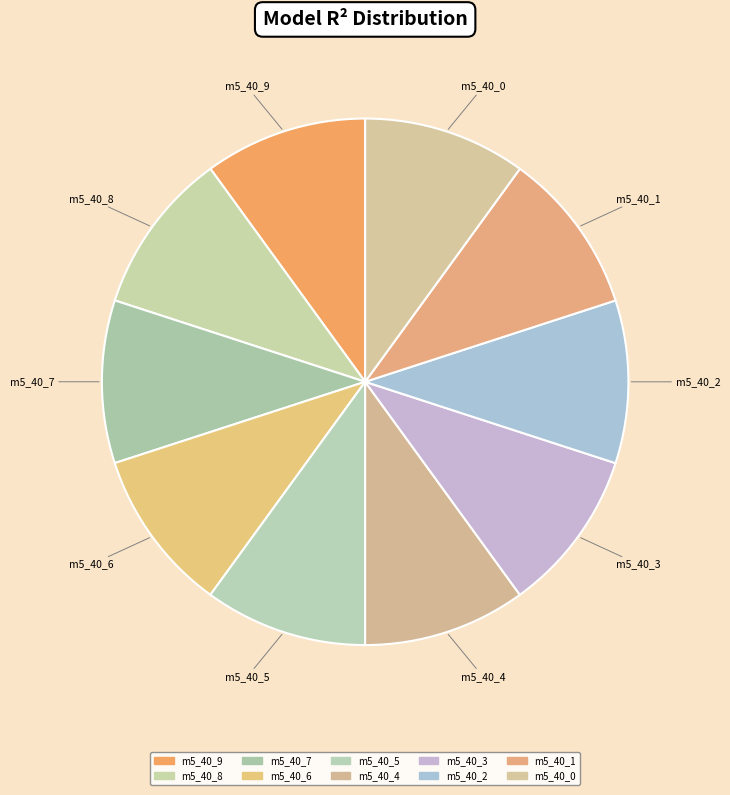

Is m5_40_3 the majority of the pie?

No